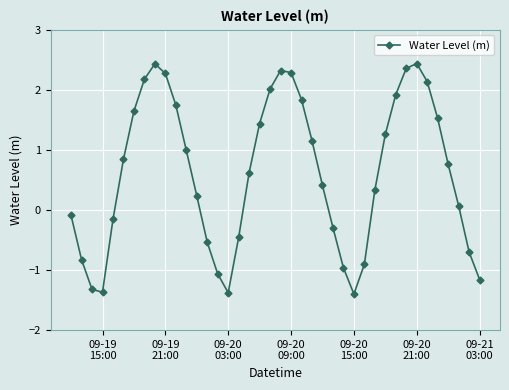

What is the greatest value displayed?

2.4